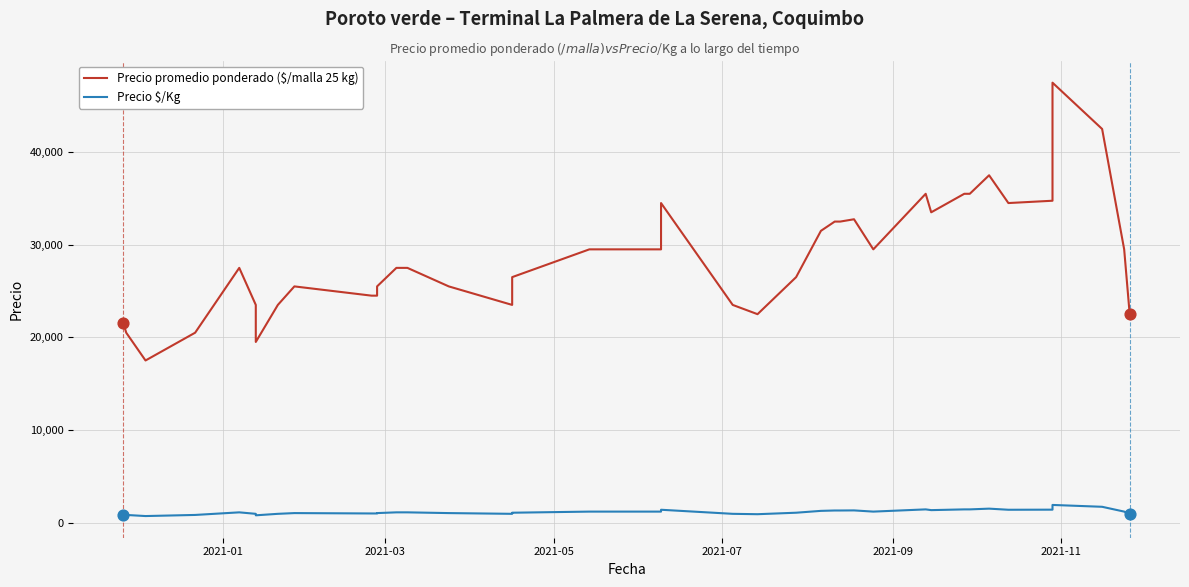

At how many categories does at least one series exceed 42015?

2